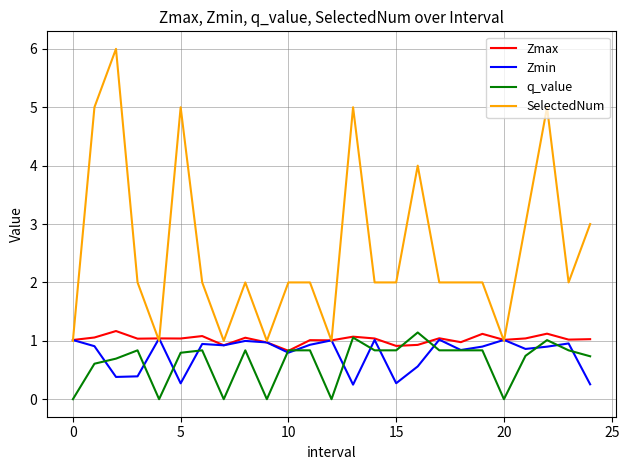

Which series has the largest range (max minus min)?

SelectedNum